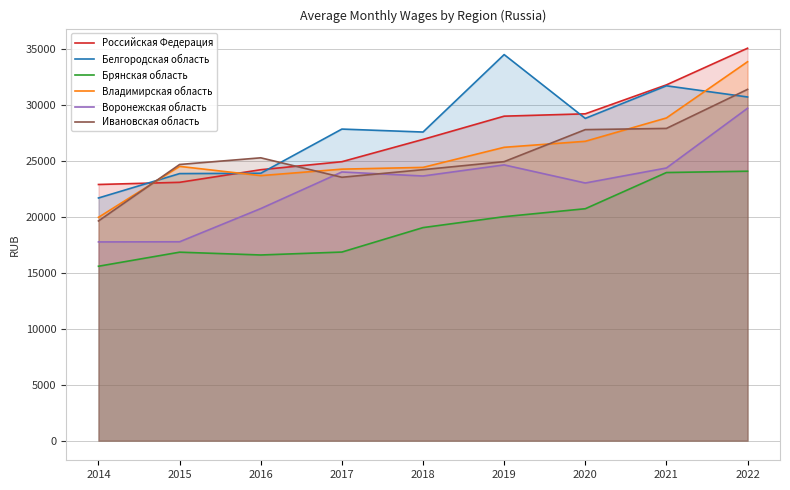

At 2014, list the series in order from largest to smallest.

Российская Федерация, Белгородская область, Владимирская область, Ивановская область, Воронежская область, Брянская область